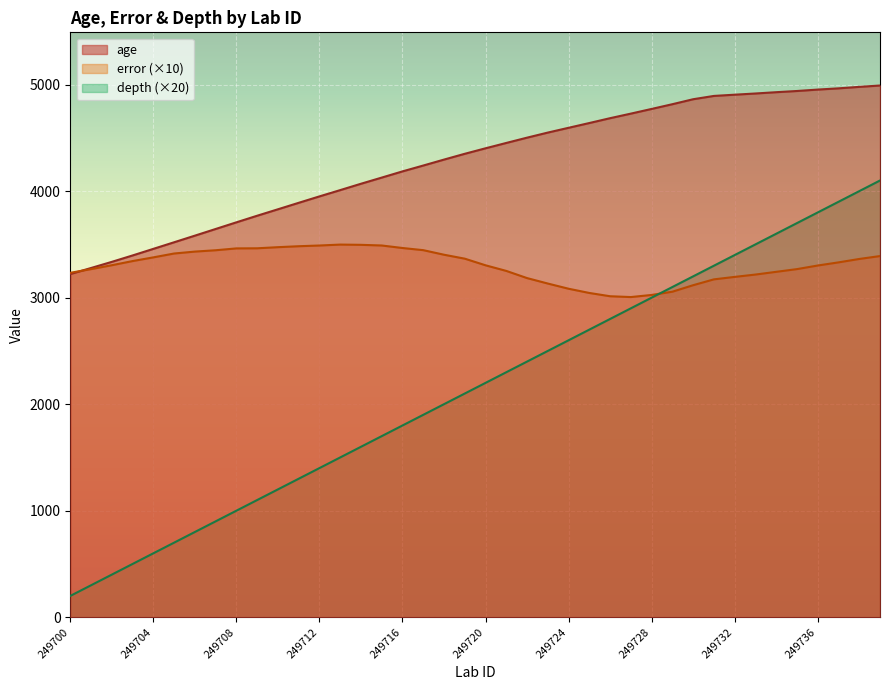

What is the value of the depth point at the 6th from the left?

700.0